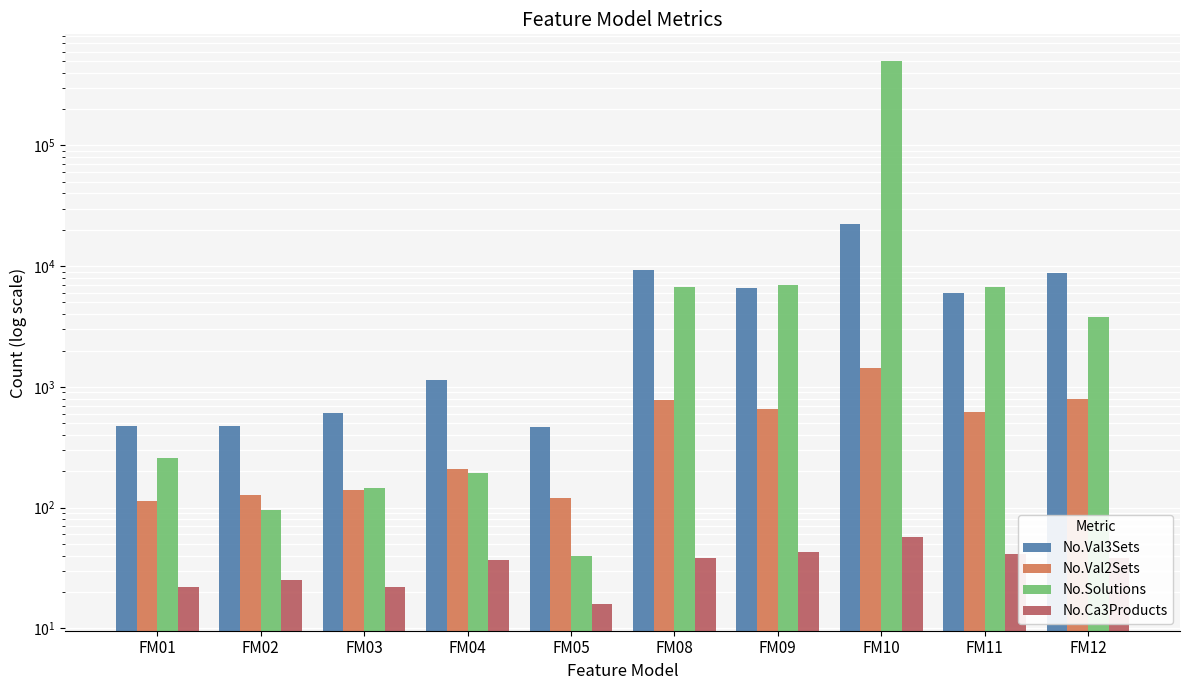

True or false: No.Val3Sets has a value of 610 at FM03.

True